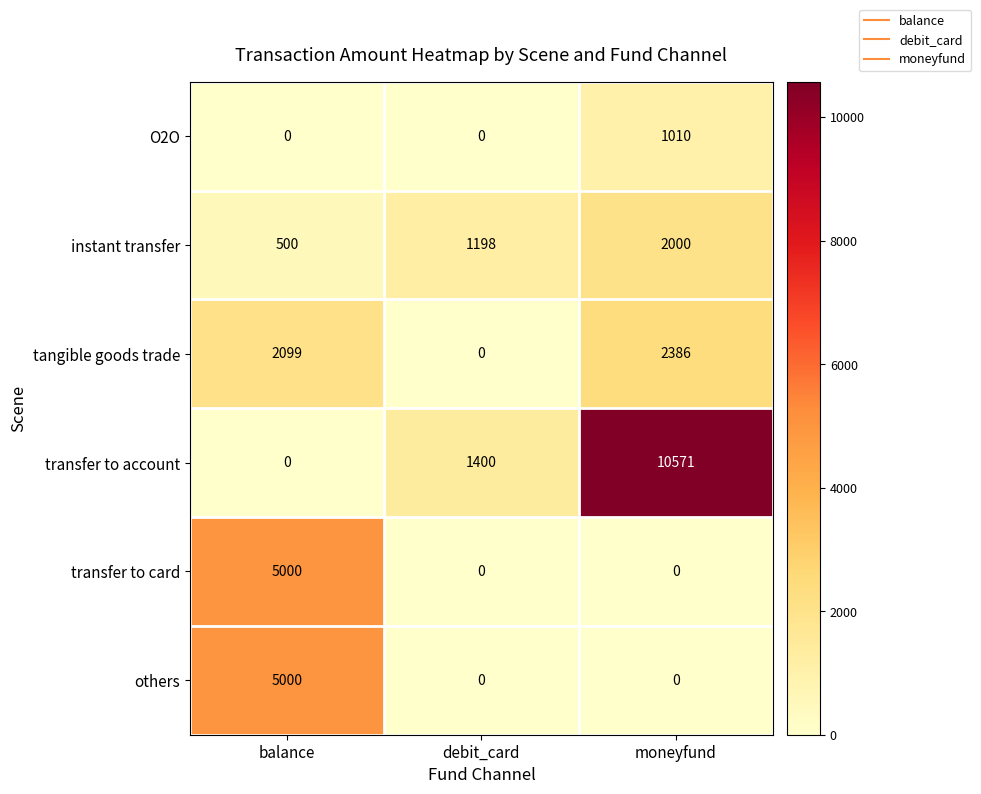

What is the sum of the transfer to account values at balance and debit_card?

1400